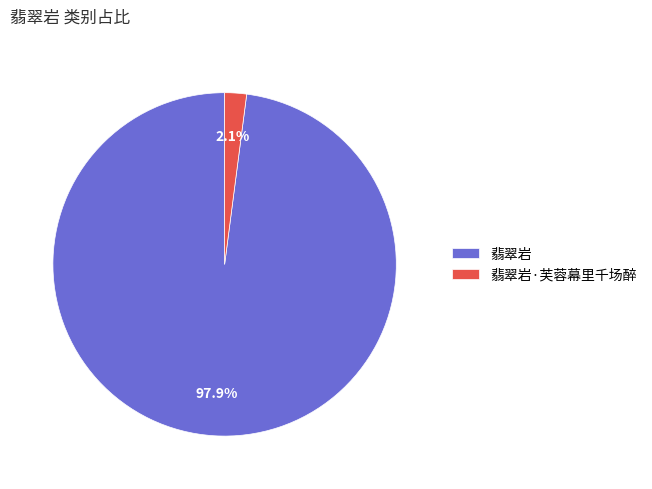

To the nearest percent, what portion does 翡翠岩 represent?

98%